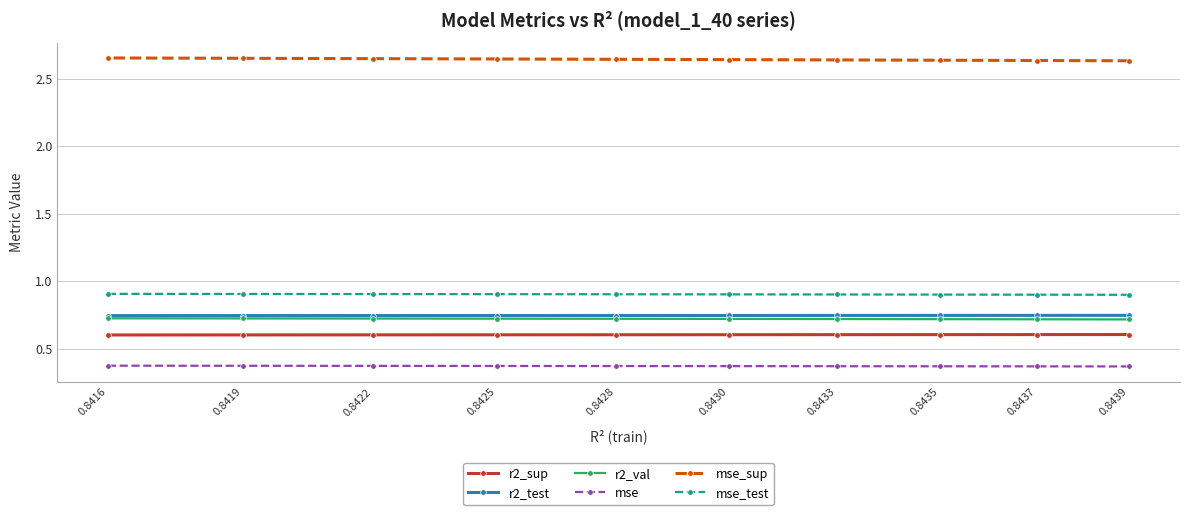

True or false: r2_val has more than 1 interior local peaks.

False